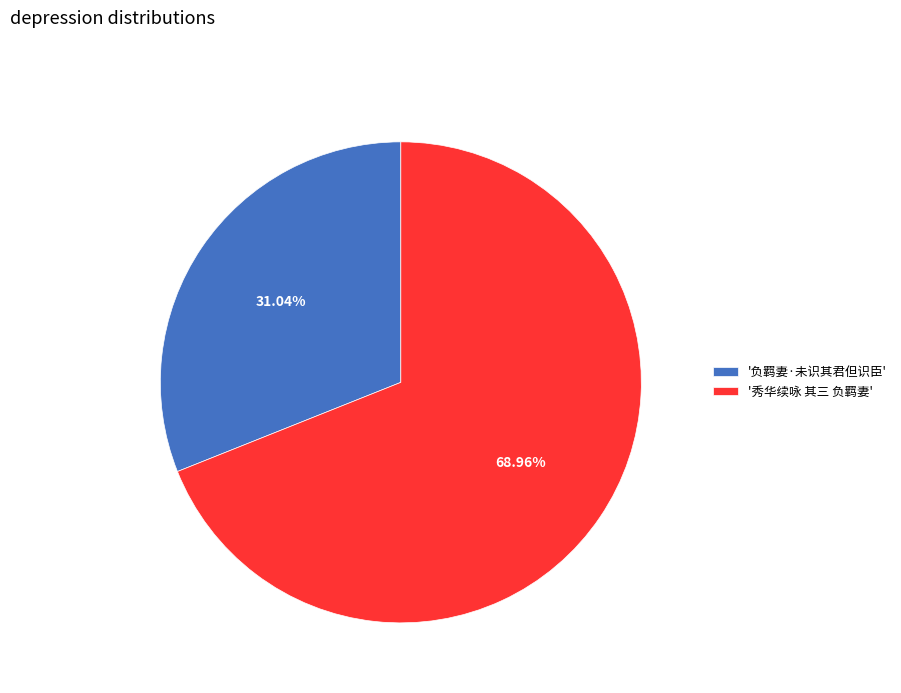

Rank the categories by value from lowest to highest.

'负羁妻·未识其君但识臣', '秀华续咏 其三 负羁妻'